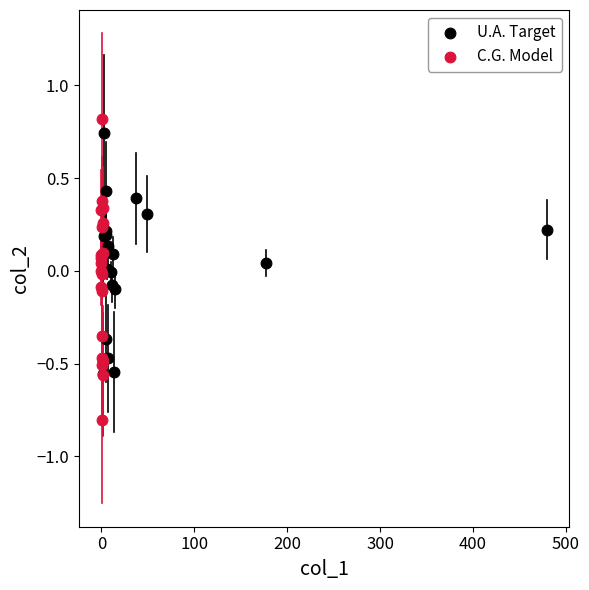

Which series contains the lowest Y value?

C.G. Model